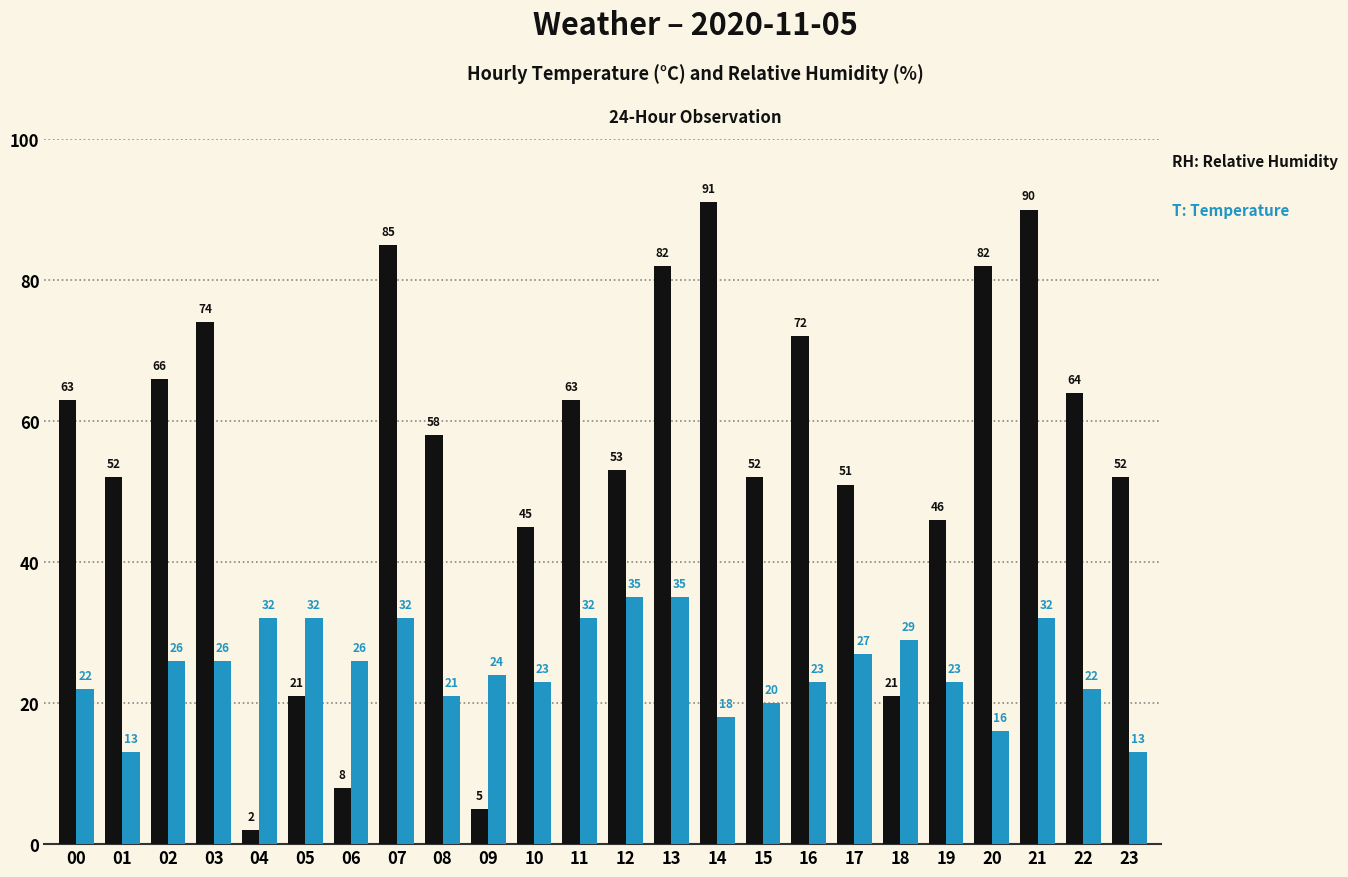

What is the total value across all series at 05?

53